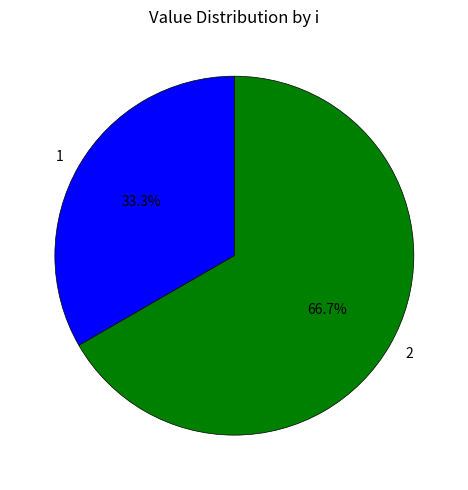

What is the ratio of the value at 1 to the value at 2?

0.5